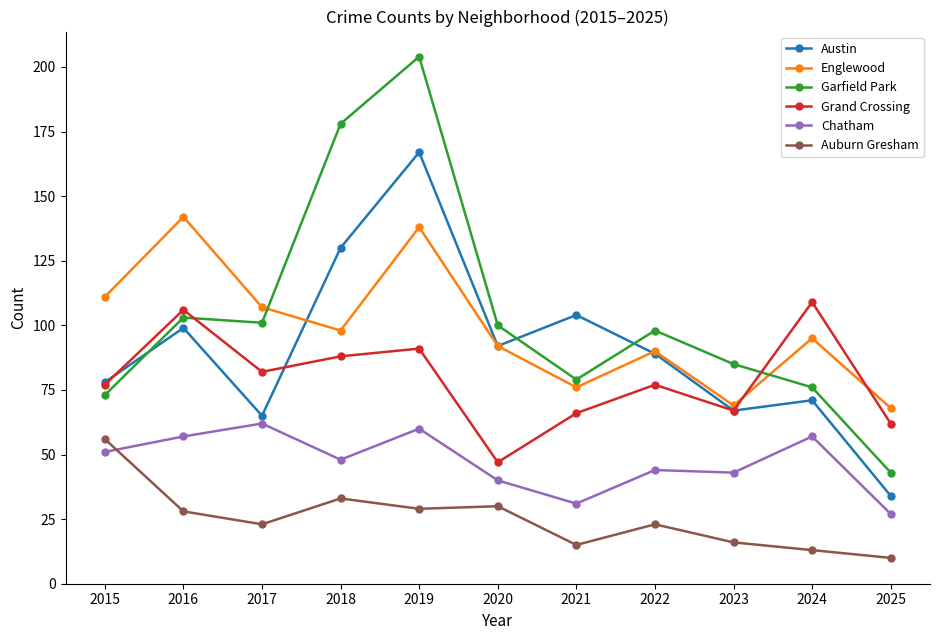

How many categories are shown in the chart?

11